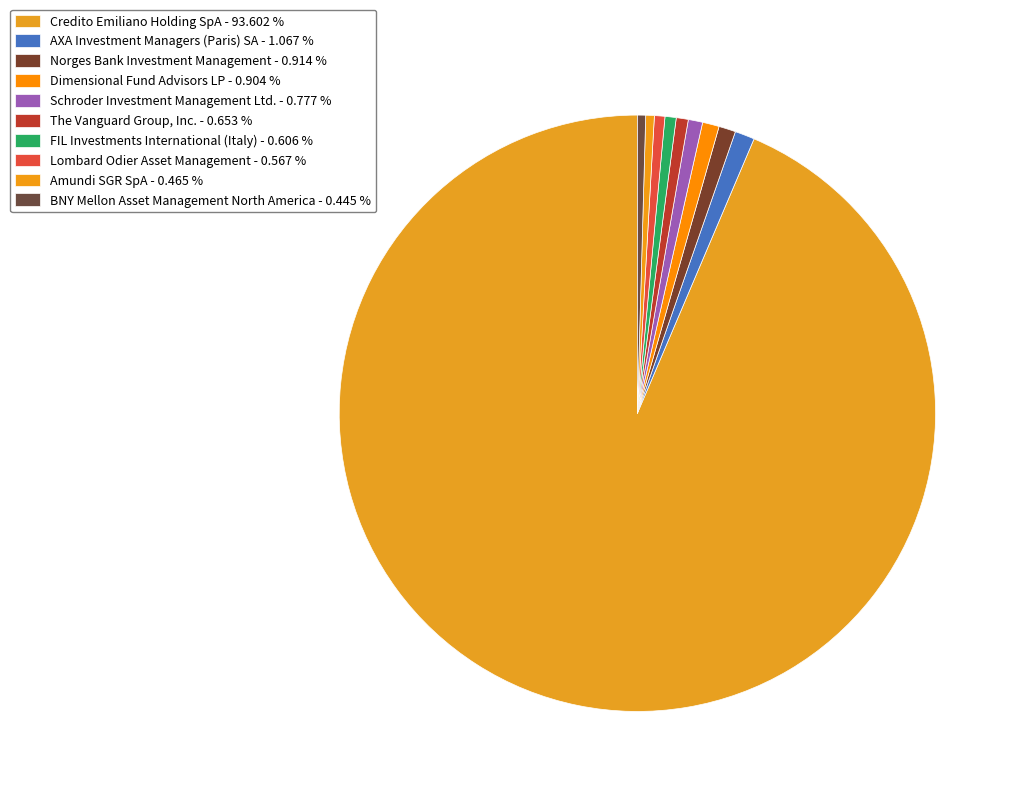

Which slice represents more than half of the pie?

Credito Emiliano Holding SpA